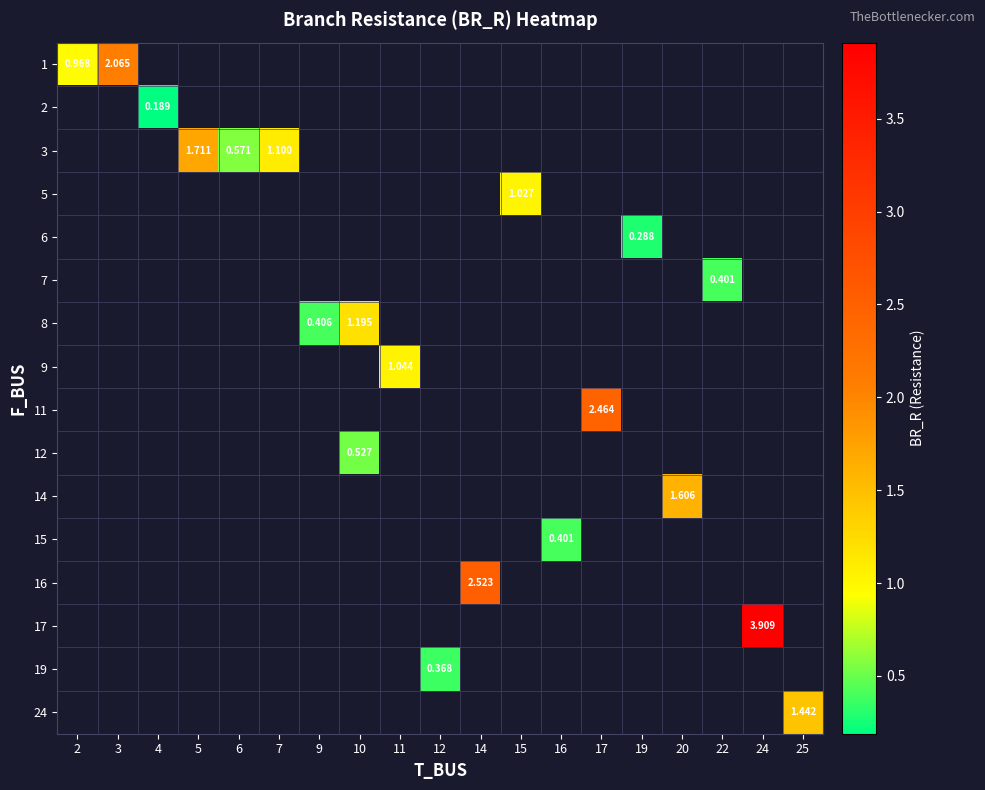

Count the number of categories in the chart.

19